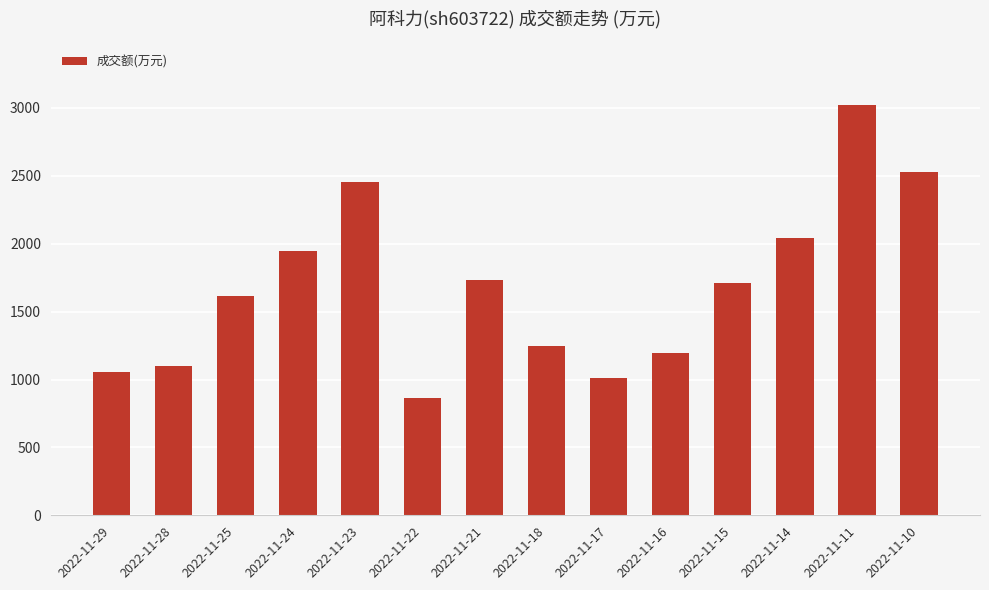

What is the minimum value shown in the chart?

863